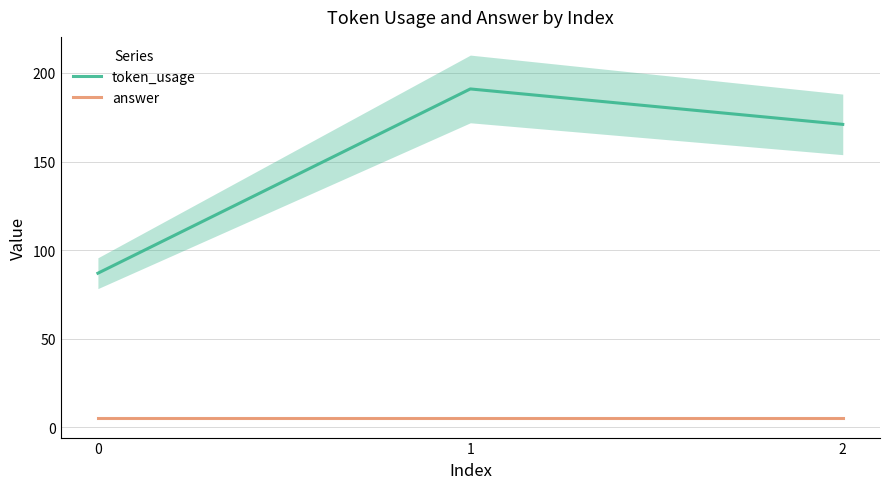

How many lines are shown in the chart?

2